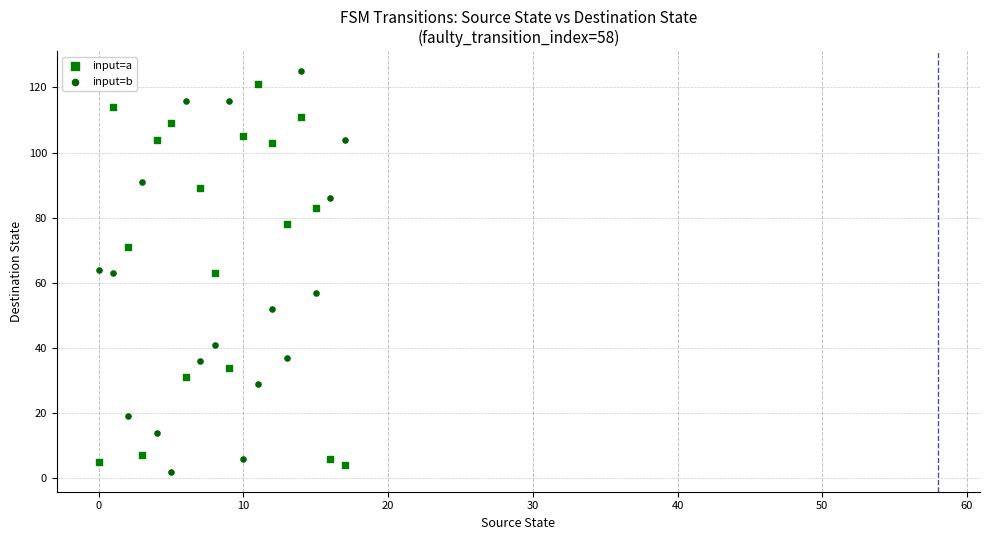

Which series contains the highest Y value?

input=b